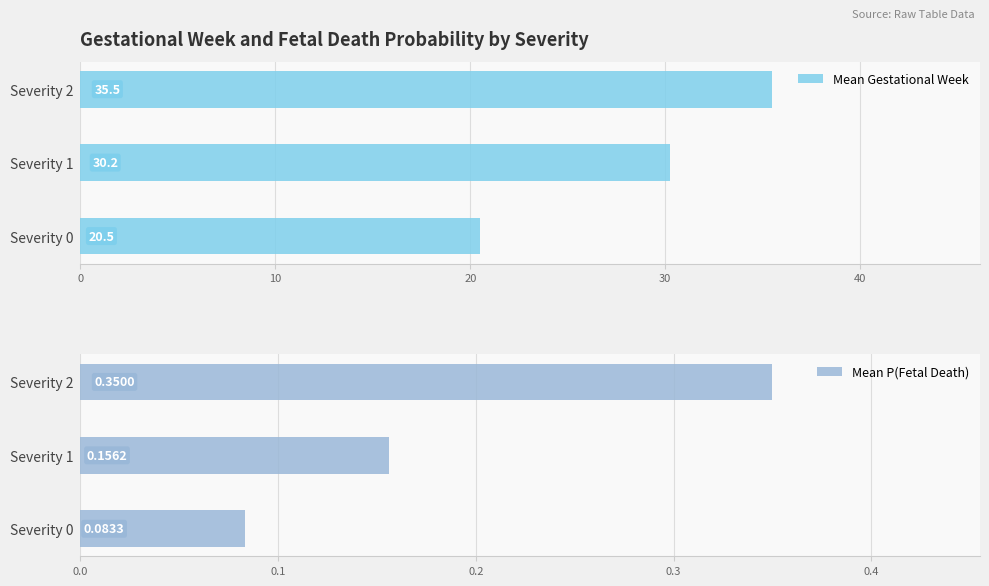

What is the highest value of the Mean Gestational Week series?

35.5